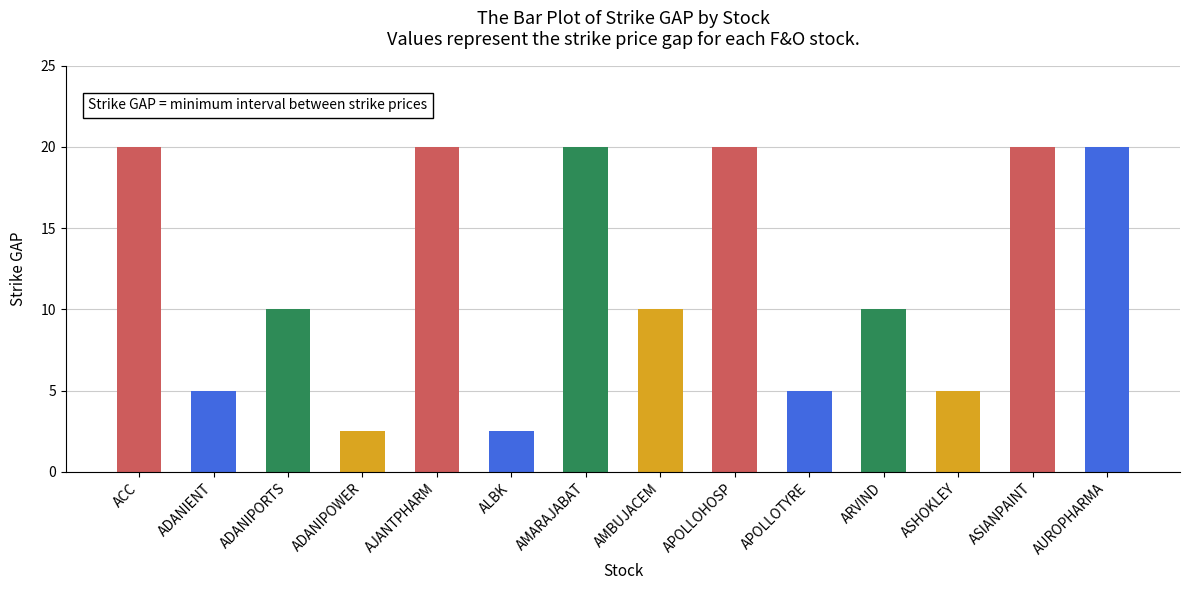

Where does the data first go above 10?

ACC